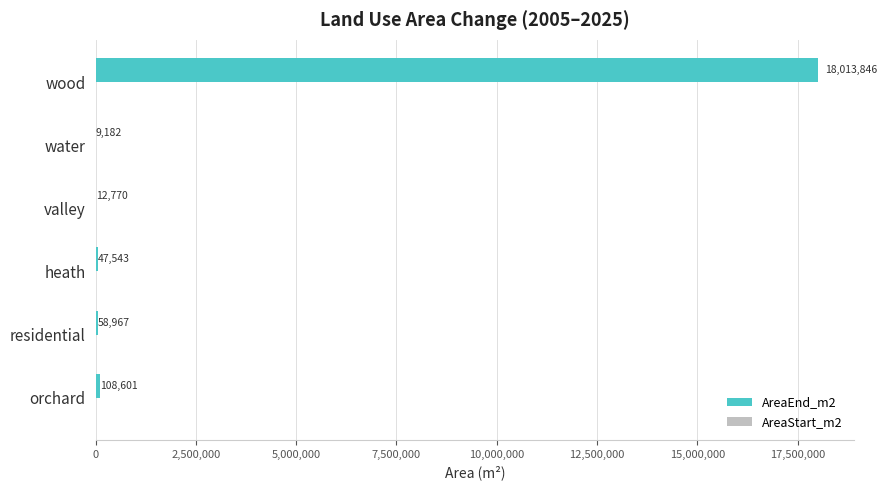

How many series are shown in this chart?

1